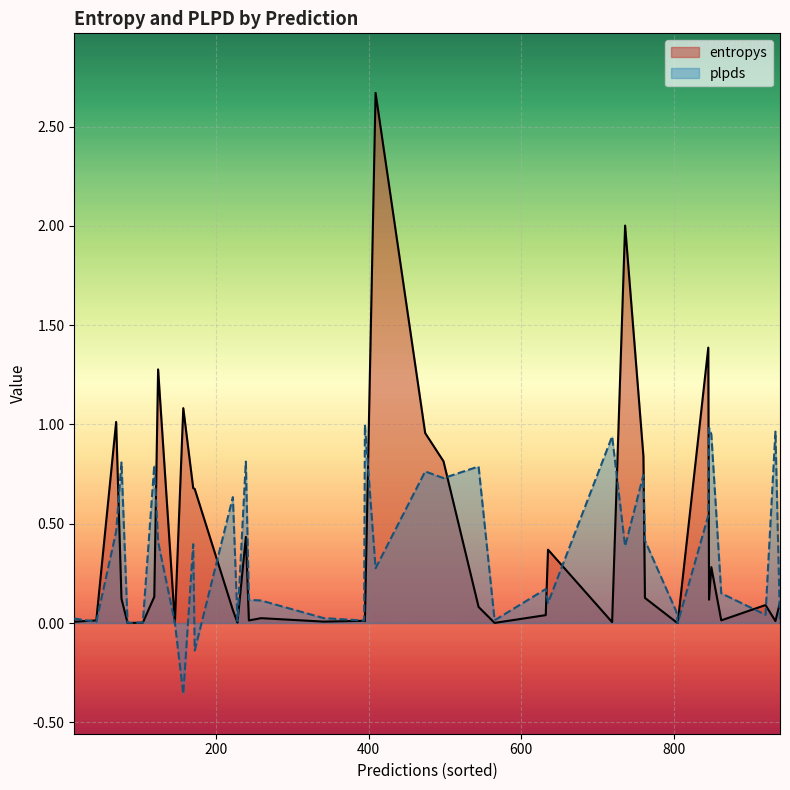

What is the sum of all entropys values?

15.5